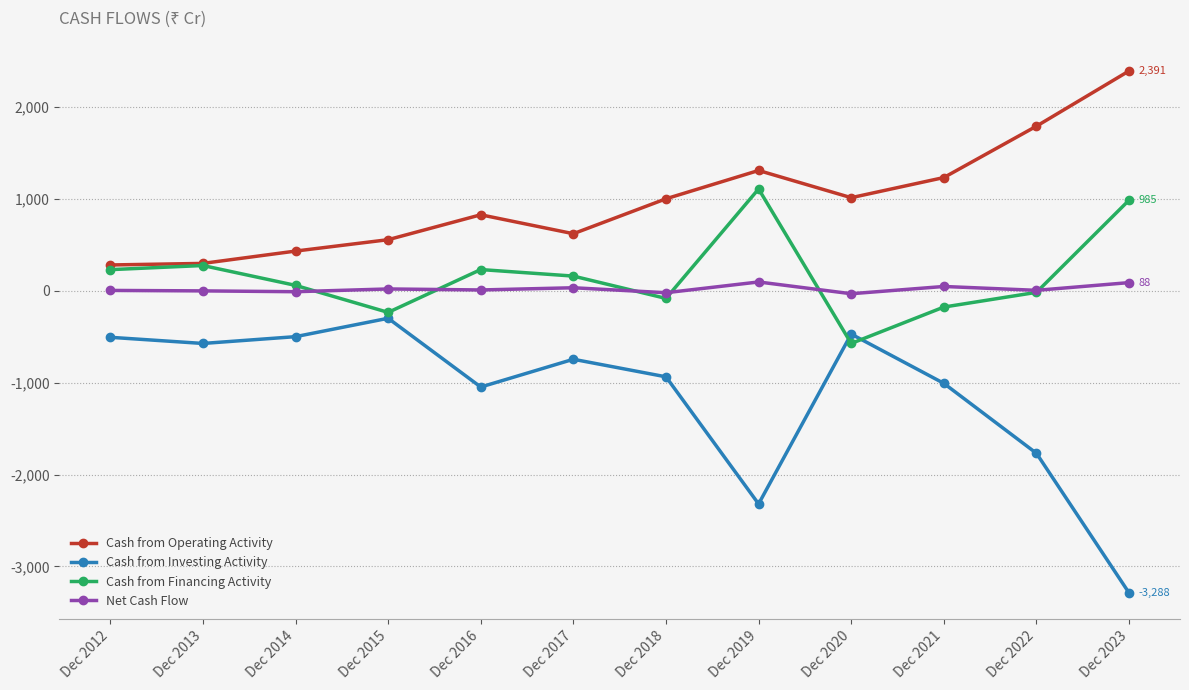

True or false: Cash from Investing Activity and Net Cash Flow intersect in this chart.

False